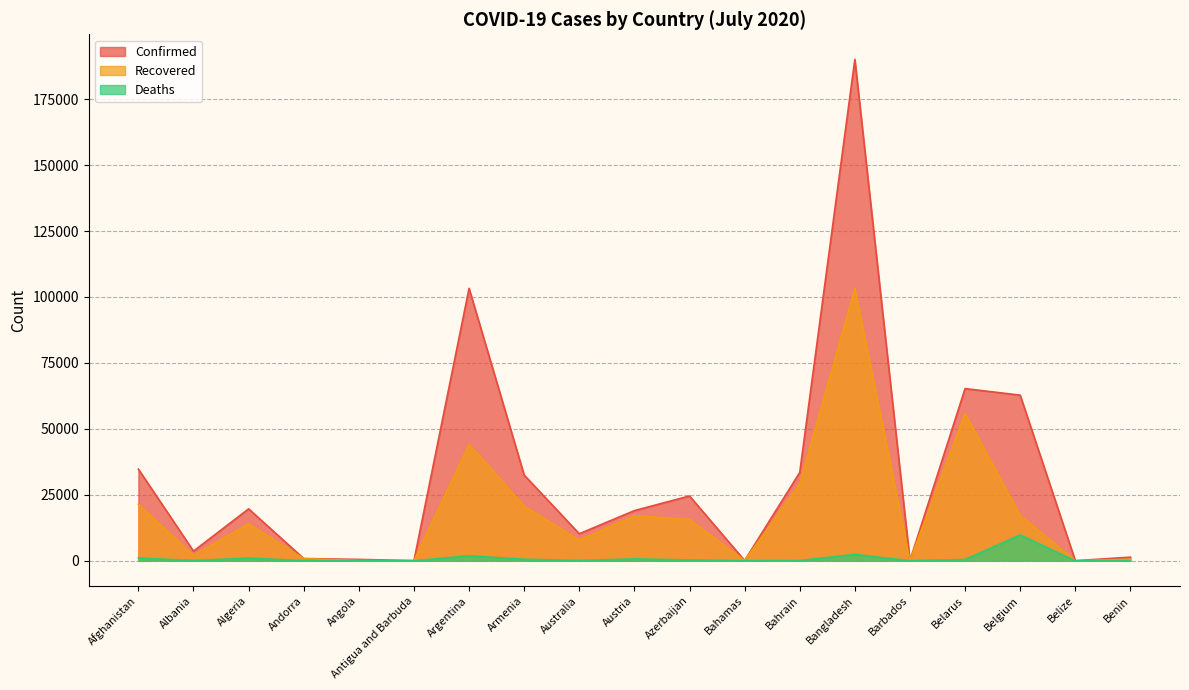

Which has a higher value, Australia or Argentina?

Argentina